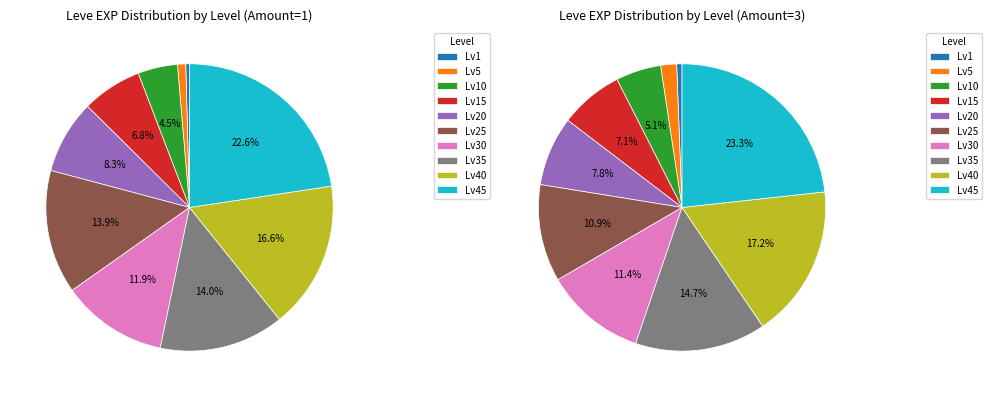

Rank the series at 2 from lowest to highest value.

Leve EXP (Amount=1), Leve EXP (Amount=3)